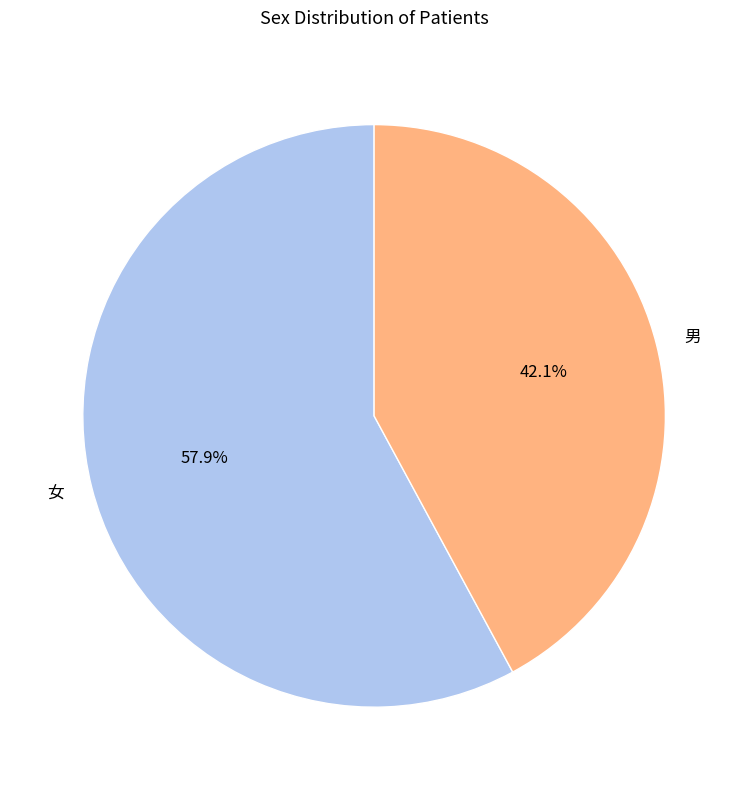

Rank the categories by value from lowest to highest.

男, 女